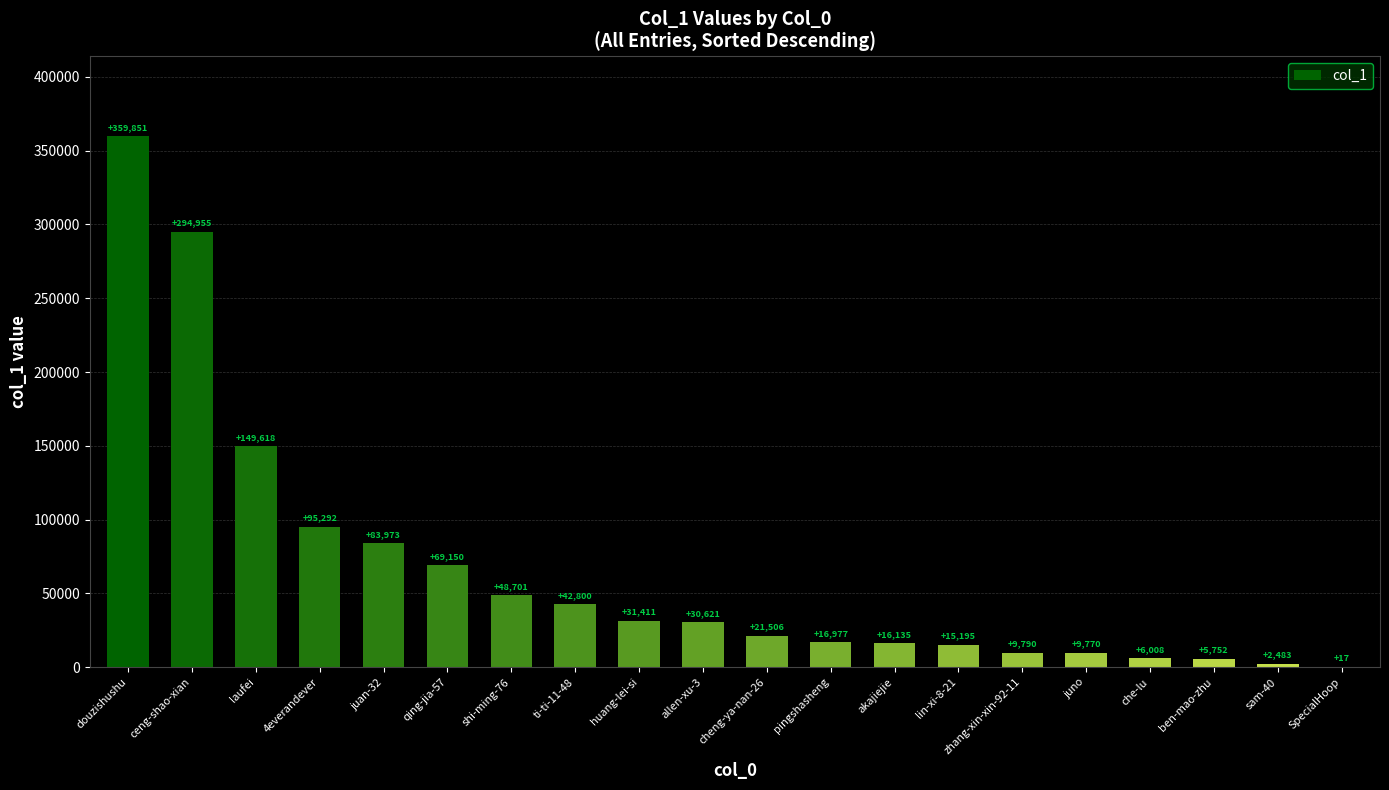

What is the difference between the values at lin-xi-8-21 and qing-jia-57?

53955